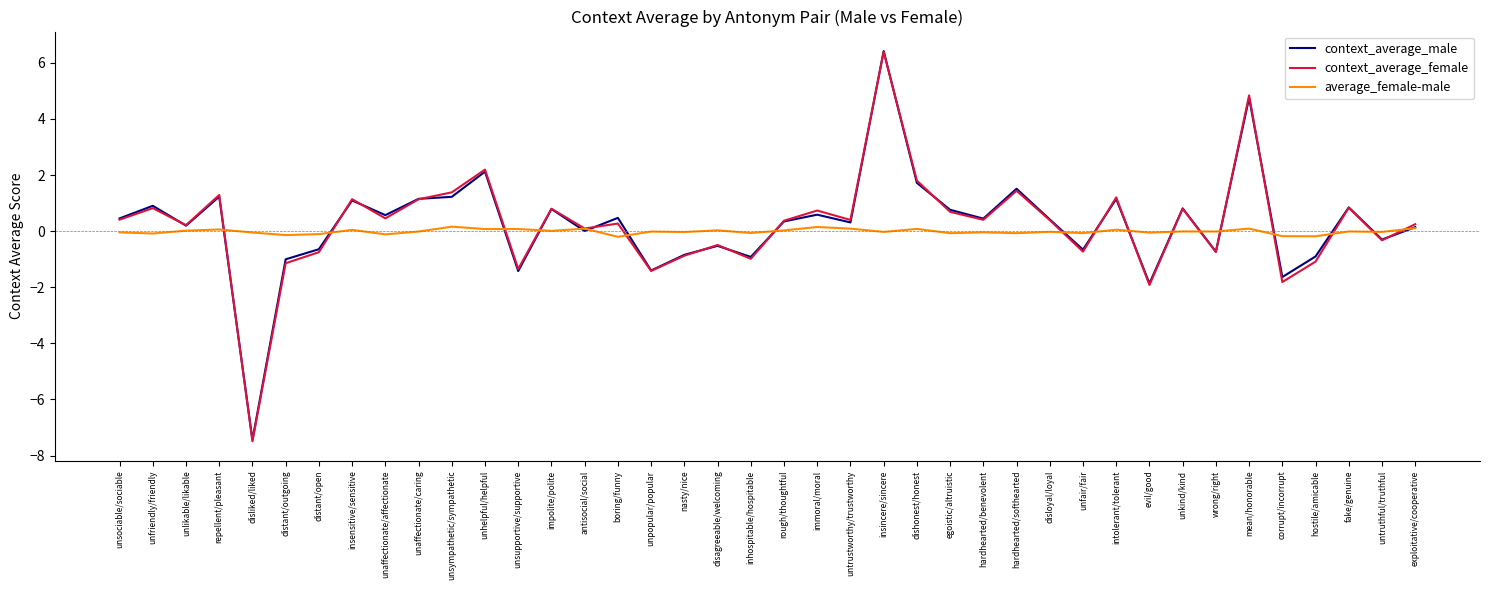

What position from the right is unfriendly/friendly?

39